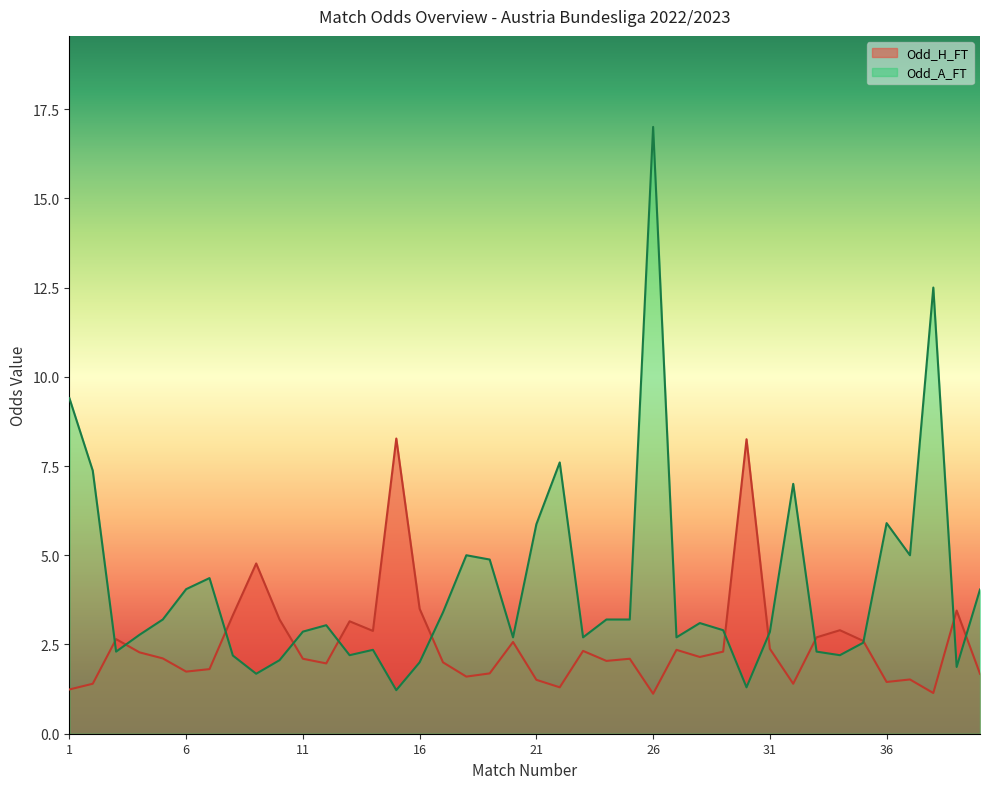

What is the sum of the Odd_A_FT values at 18 and 12?

8.0